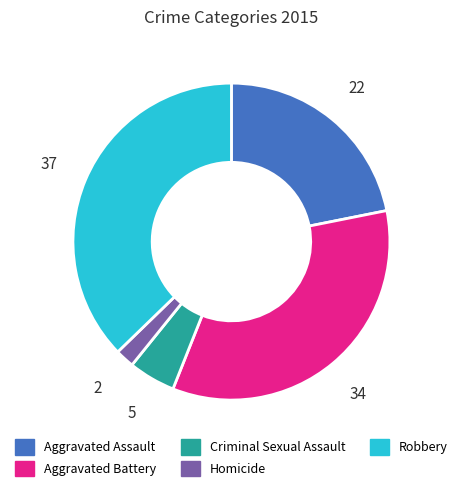

What is the largest slice in the pie chart?

Robbery